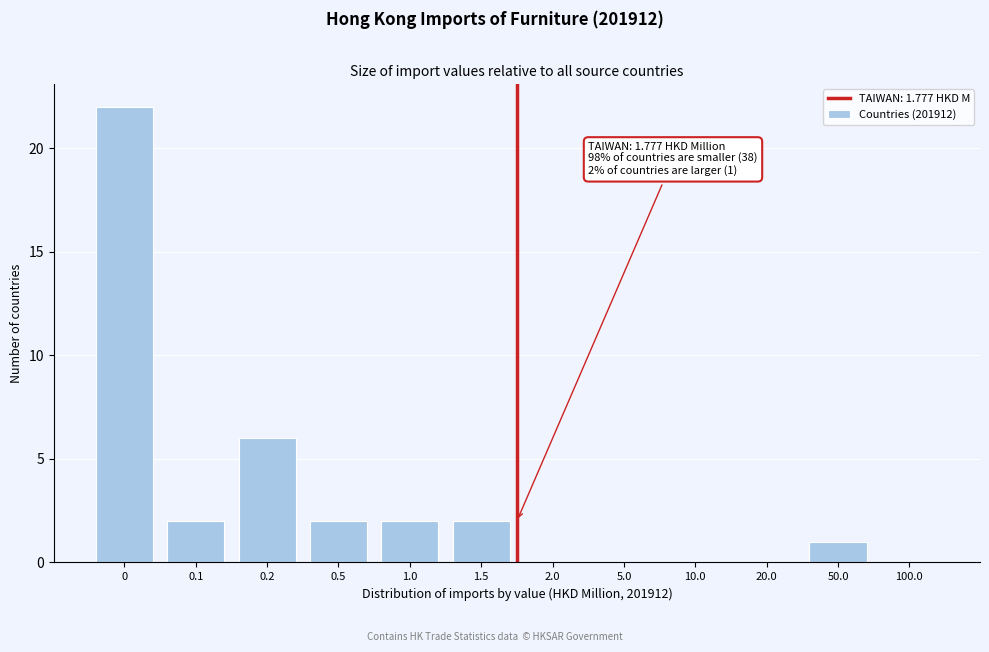

Reading right to left, extract all data points from this chart.

100.0=0	50.0=1	20.0=0	10.0=0	5.0=0	2.0=0	1.5=2	1.0=2	0.5=2	0.2=6	0.1=2	0=22